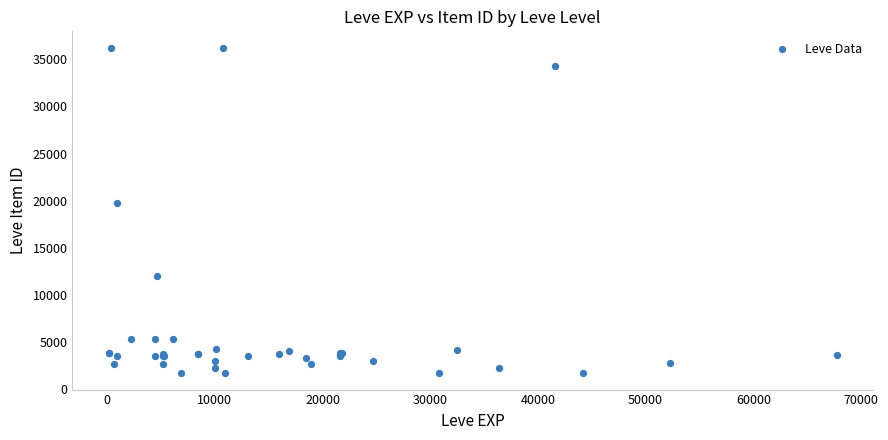

What Y value in the scatter plot is closest to 18967?

19744